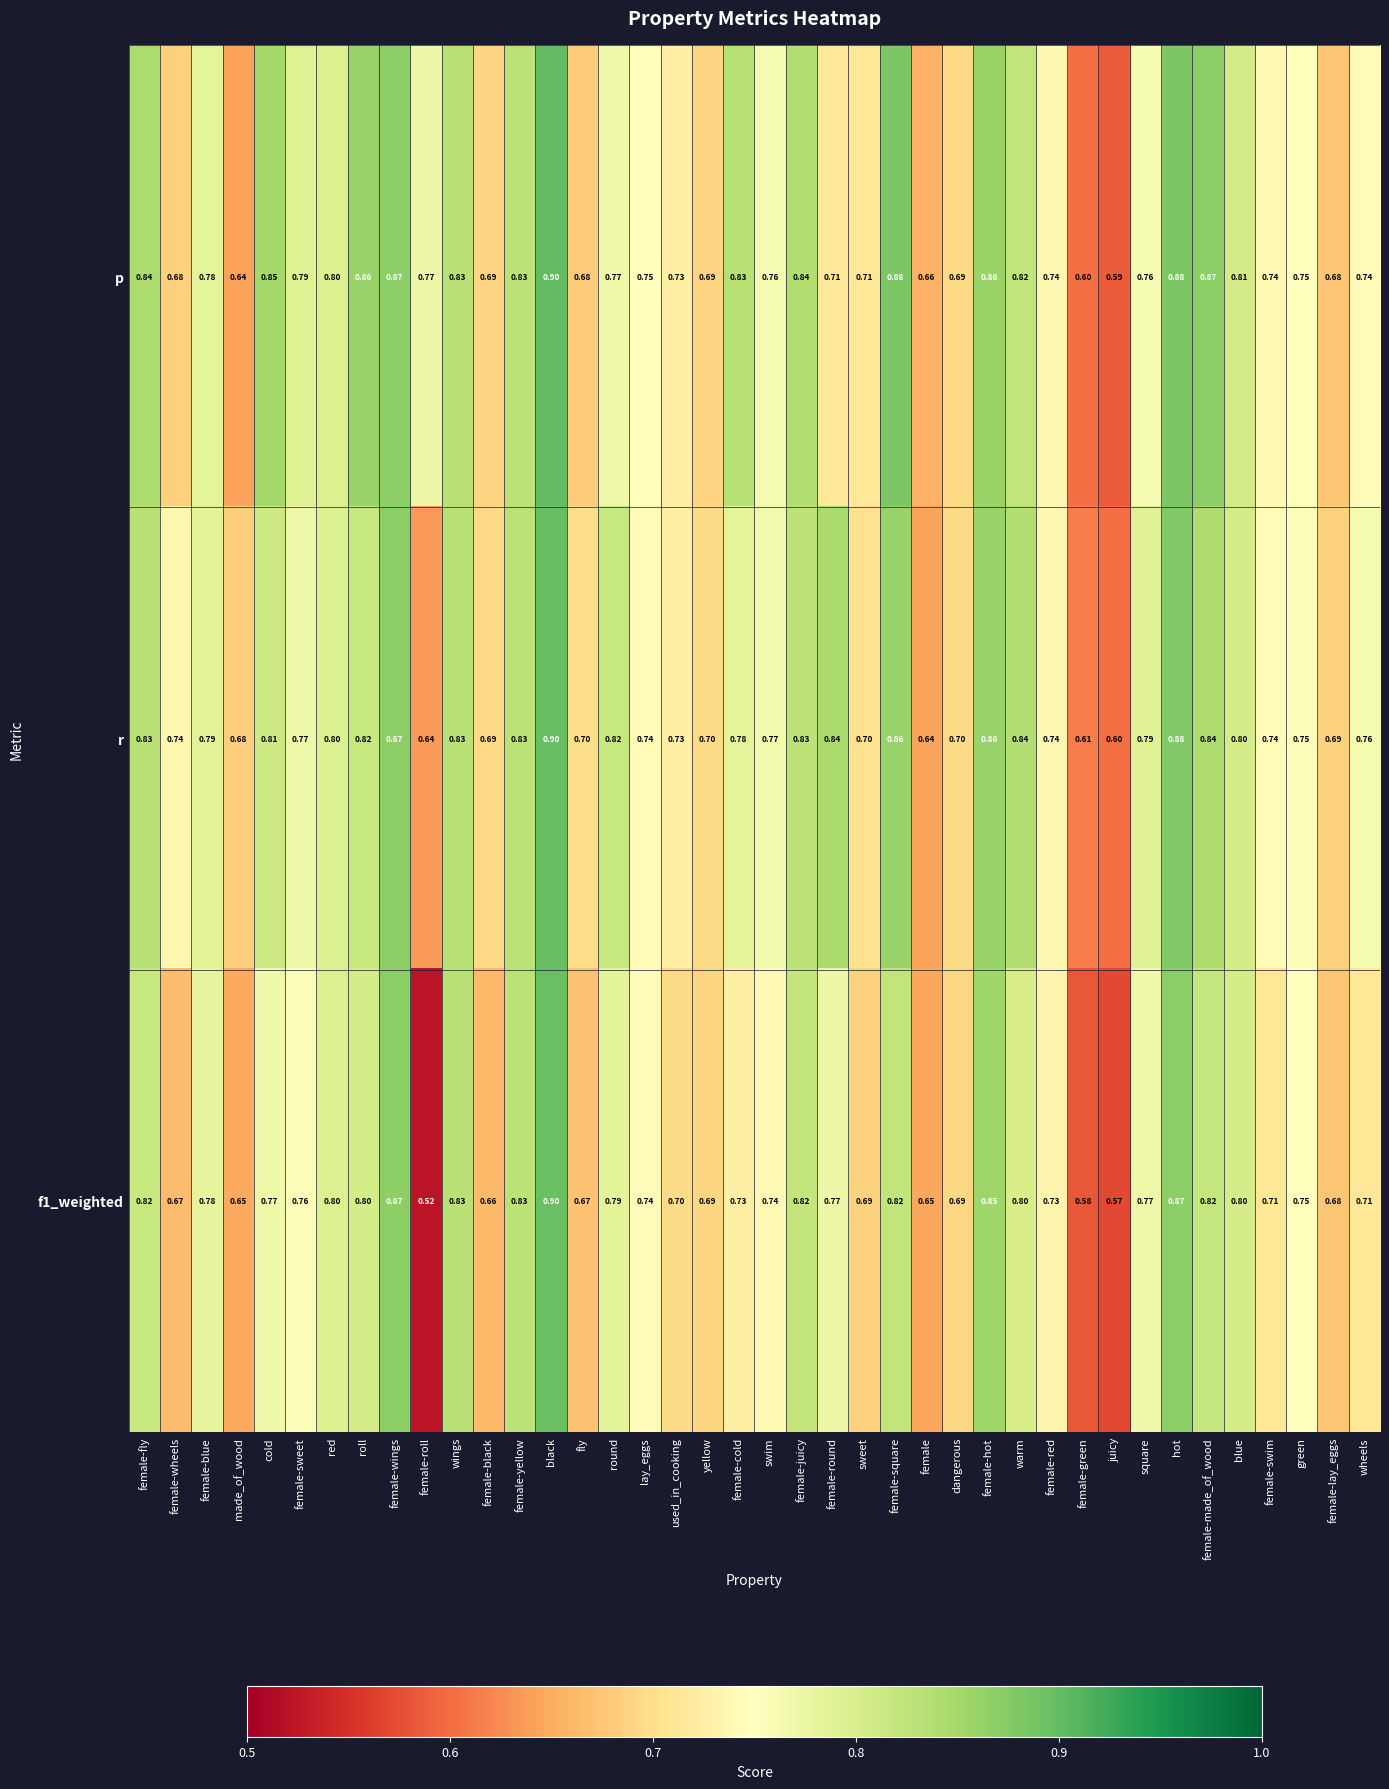

Where is p nearest to the value 0?

juicy